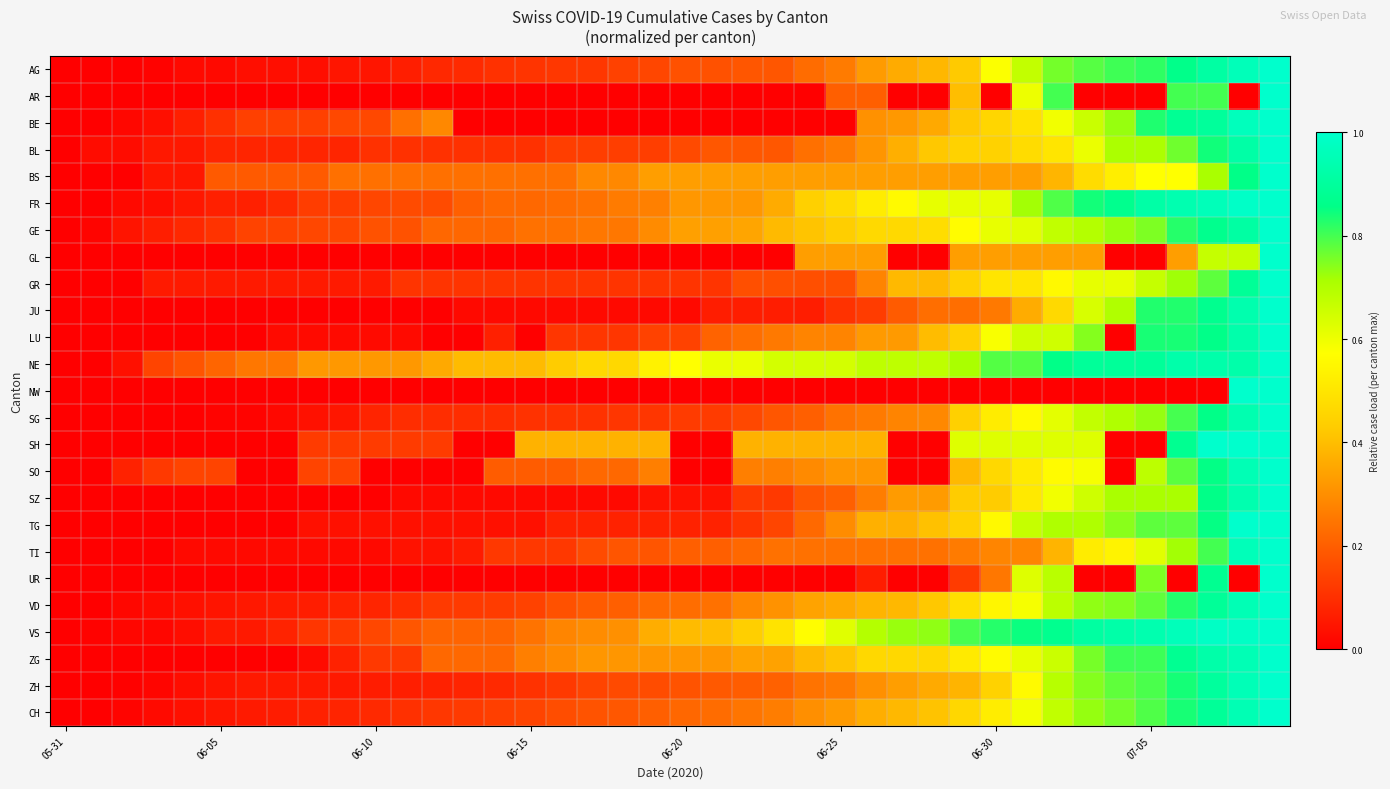

At how many categories does at least one series exceed 0?

39